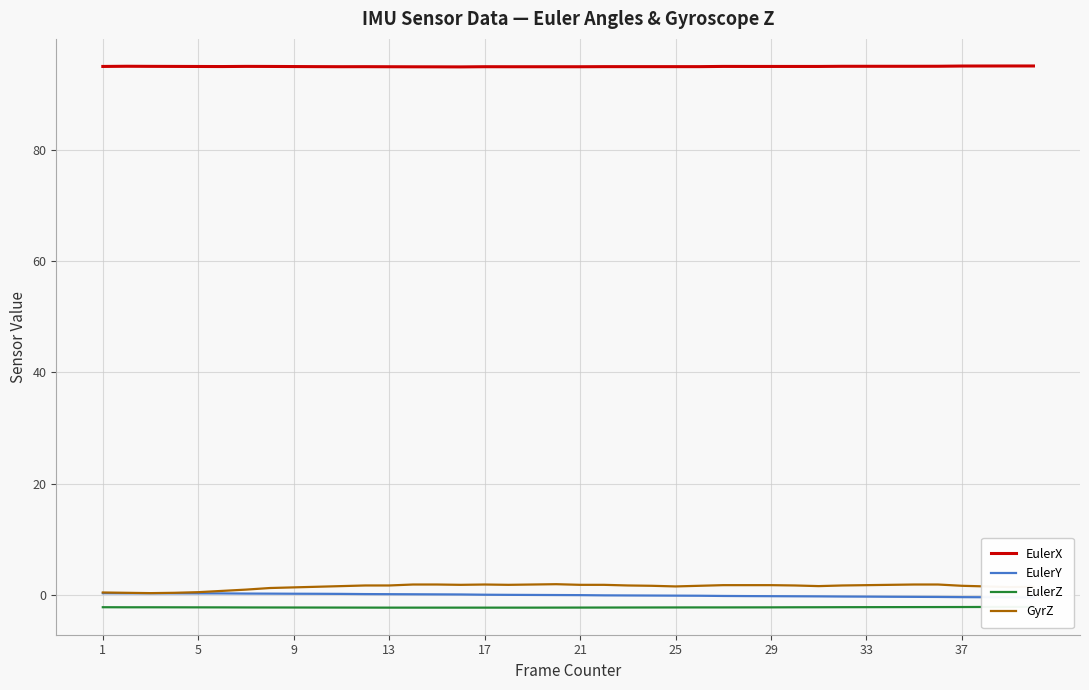

True or false: GyrZ and EulerX cross at least once.

False